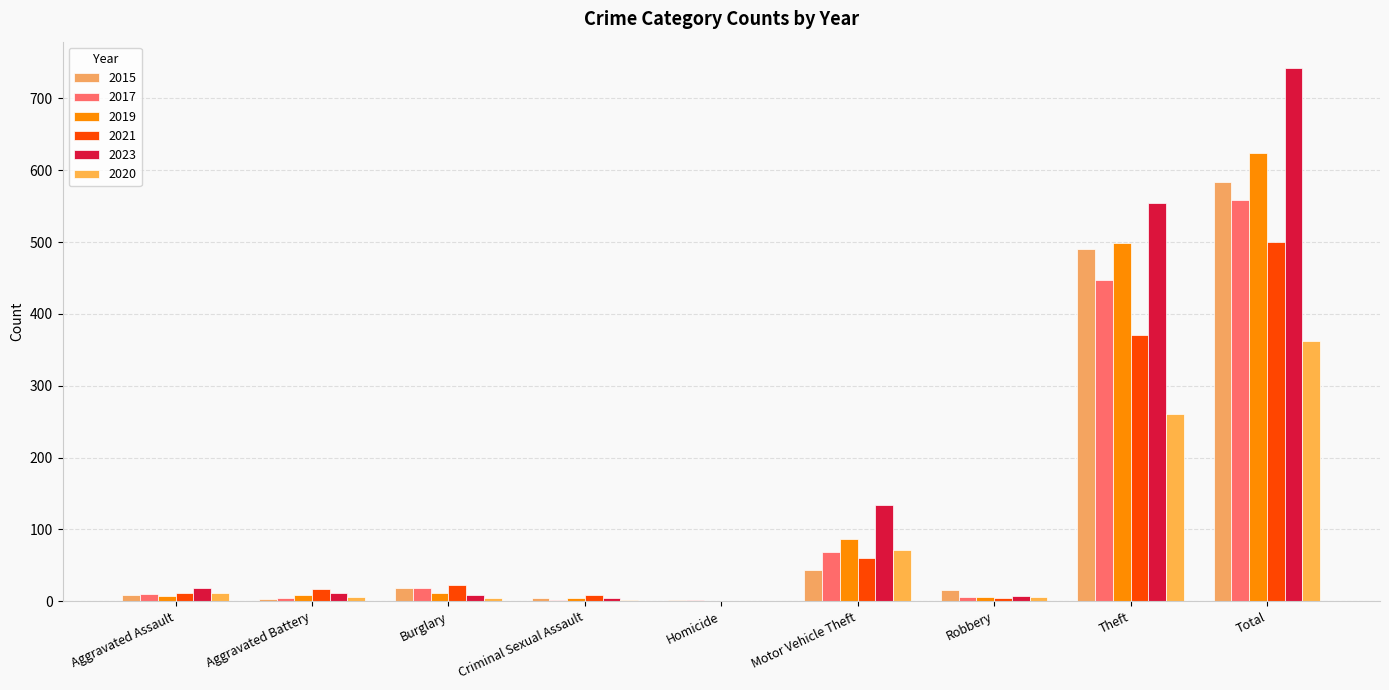

Count the number of data series in this chart.

6